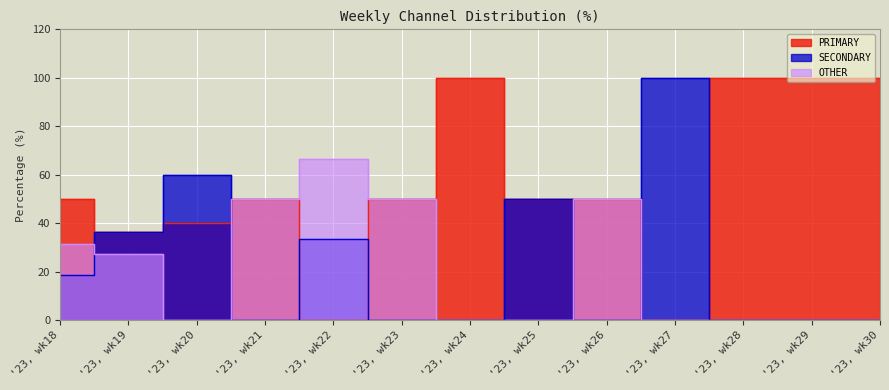

Does the chart display data point markers on the line(s)?

No